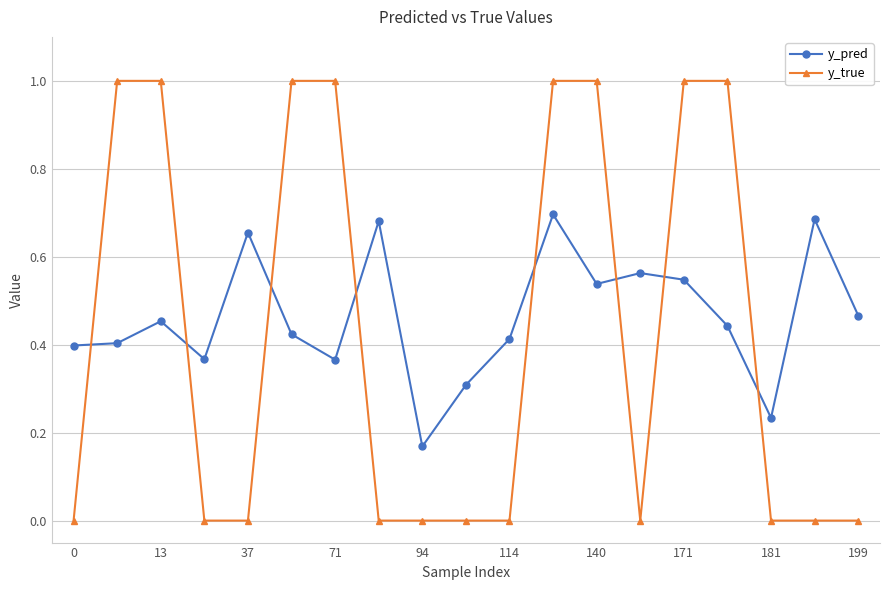

What is the difference between the second highest and second lowest values in the y_true series?

1.0